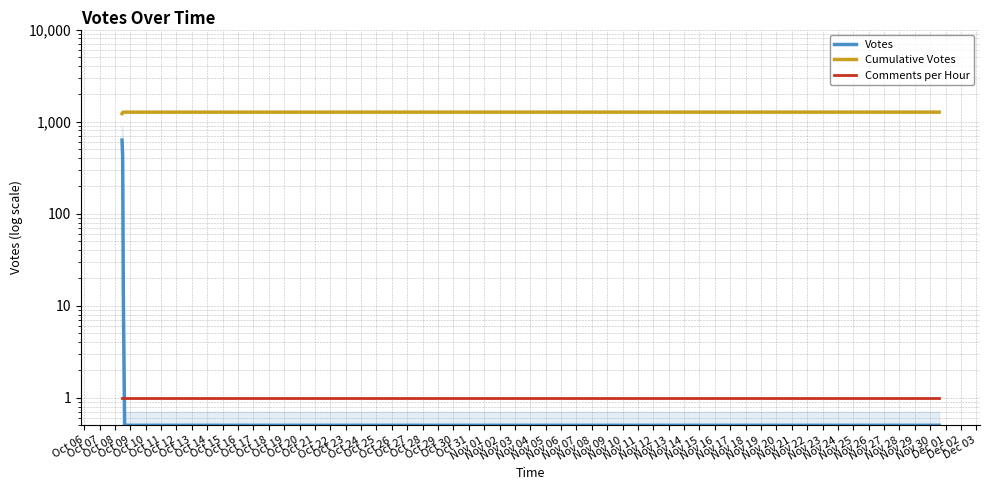

True or false: Comments per Hour and Cumulative Votes intersect in this chart.

False